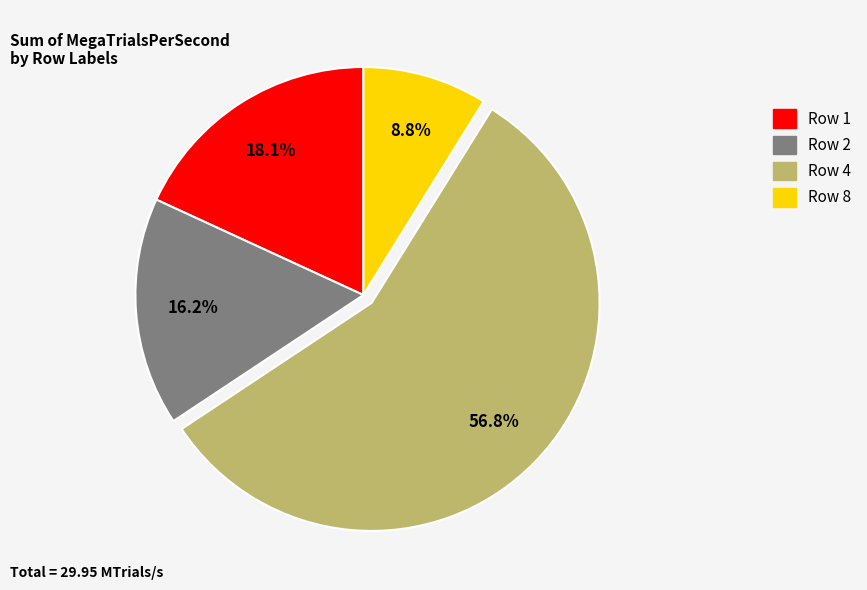

Is there a majority slice in this chart?

Yes